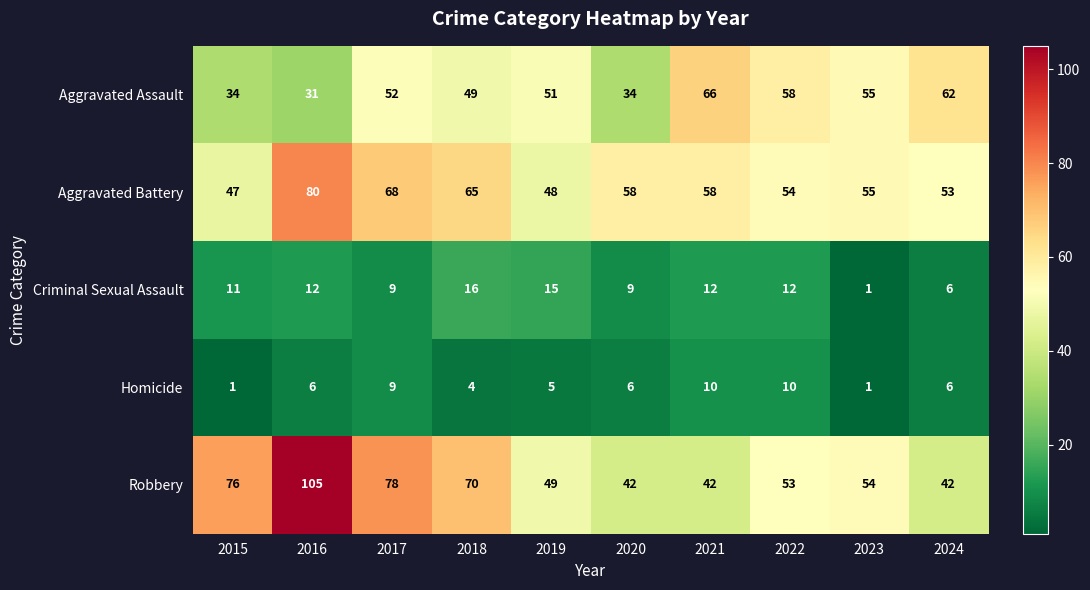

True or false: Aggravated Battery has a value of 53 at 2024.

True